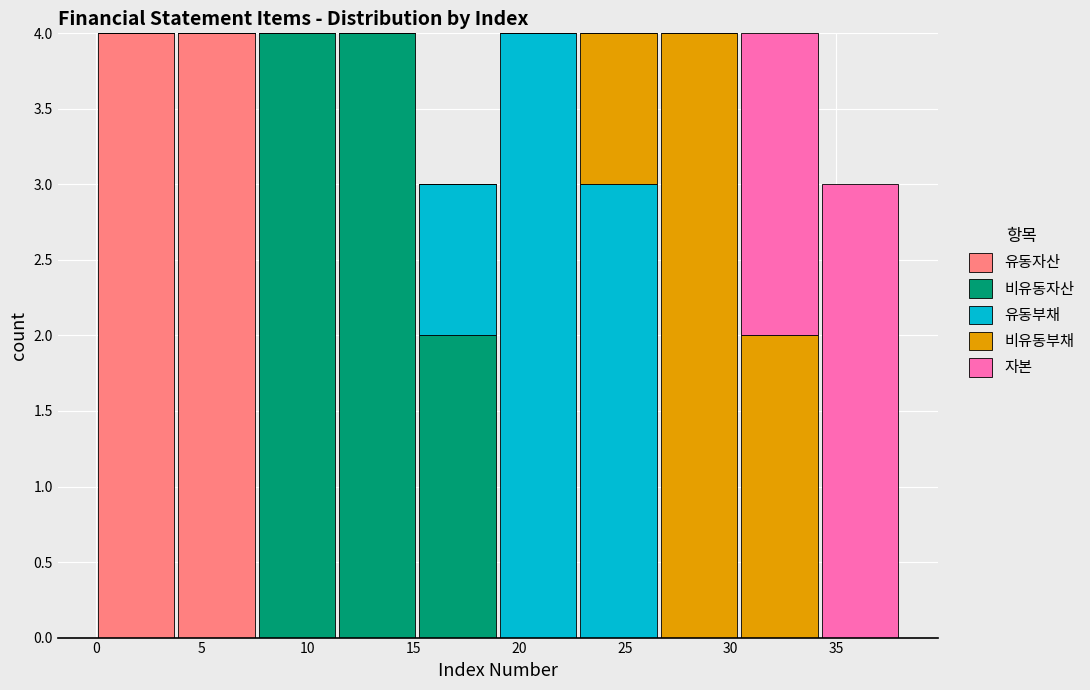

Reading left to right, list every stacked bar in this chart as the range it spans on the x-axis followed by its total height. Neither the bar edges nor the heights are printed on the chart, so give them approximately, as read against the axes.

0.0 to 3.8: 4
3.8 to 7.6: 4
7.6 to 11.4: 4
11.4 to 15.2: 4
15.2 to 19.0: 3
19.0 to 22.8: 4
22.8 to 26.6: 4
26.6 to 30.4: 4
30.4 to 34.2: 4
34.2 to 38.0: 3